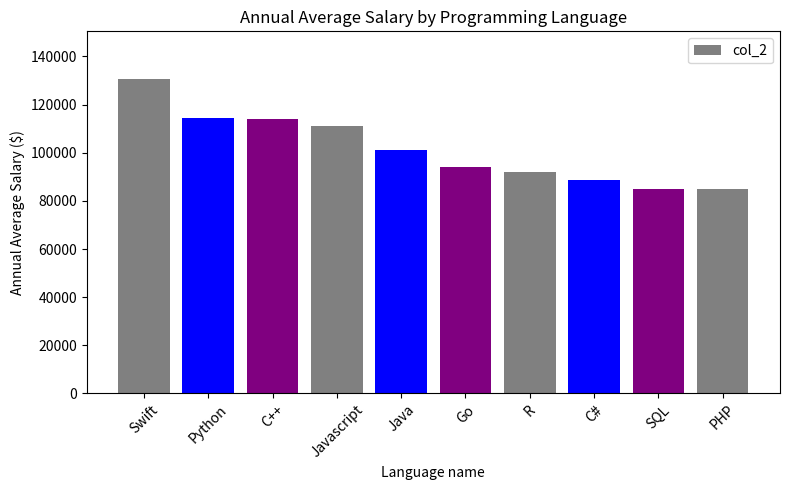

How many distinct data groups are displayed?

1